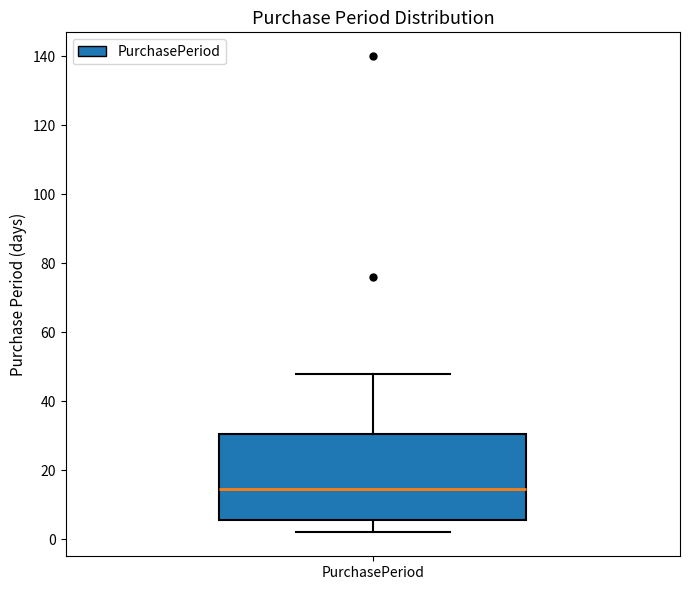

Transcribe this box plot: give where the median line is, the range the box spans, and where the two whiskers end, as read against the y-axis. The values are not printed on the chart, so give them approximately, as read against the axis.

median 14, box 6 to 30, whiskers 2 to 48